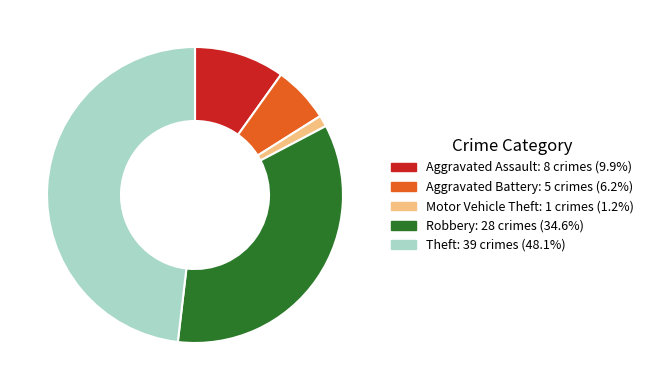

Which category has the smallest portion of the pie?

Motor Vehicle Theft